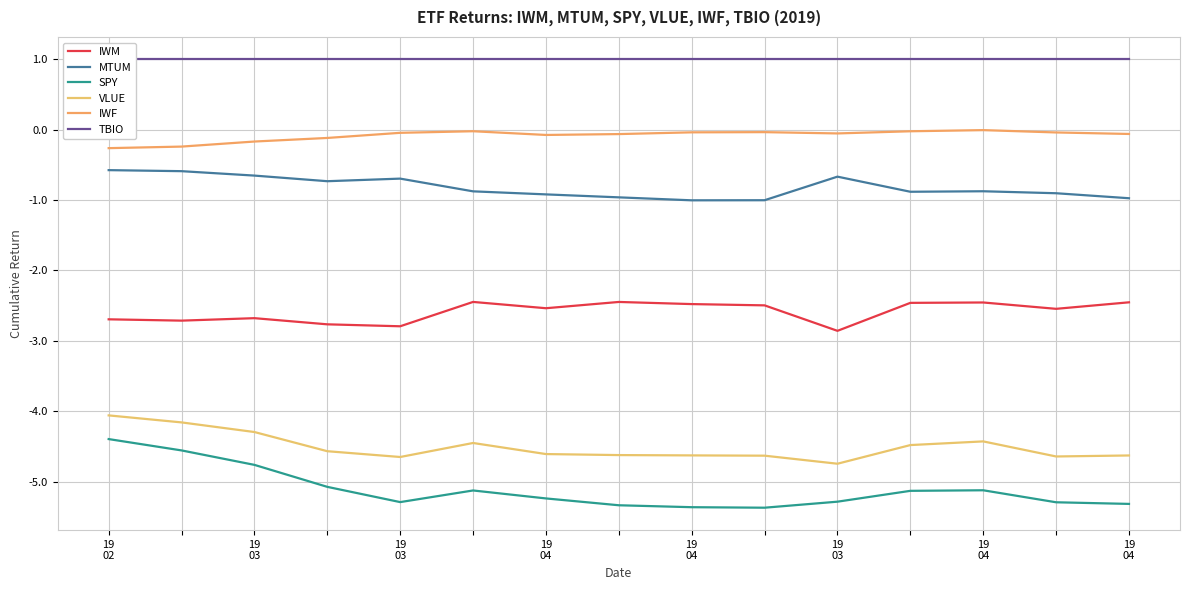

What is the spread (max minus min) of values at 19 03?

5.8